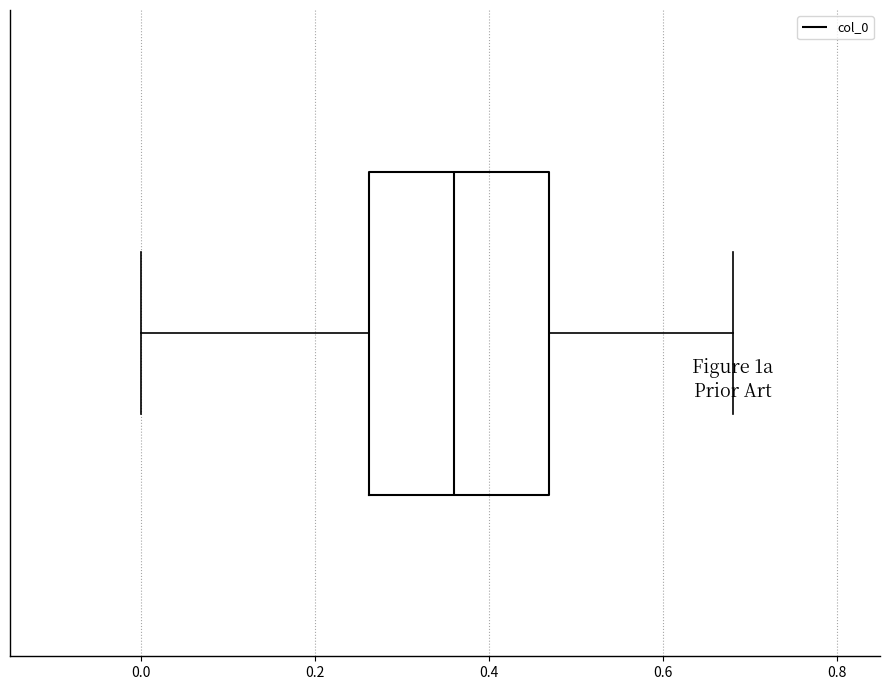

Where does the right whisker of the box end on the x-axis? The values are not printed on the chart, so give them approximately, as read against the axis.

0.68